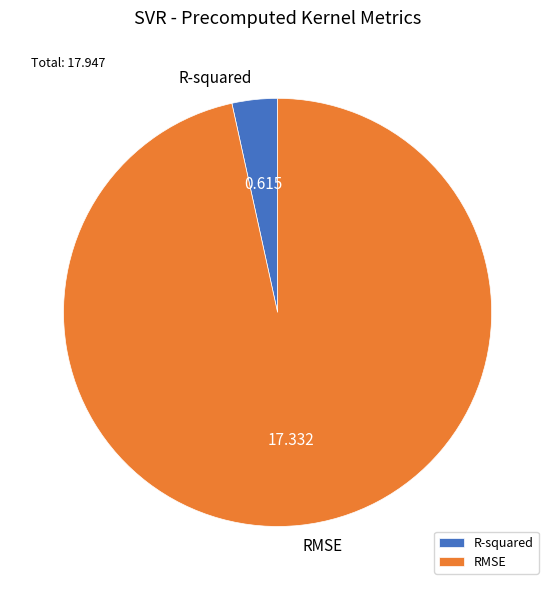

Is it true that RMSE is 97% of the pie?

True